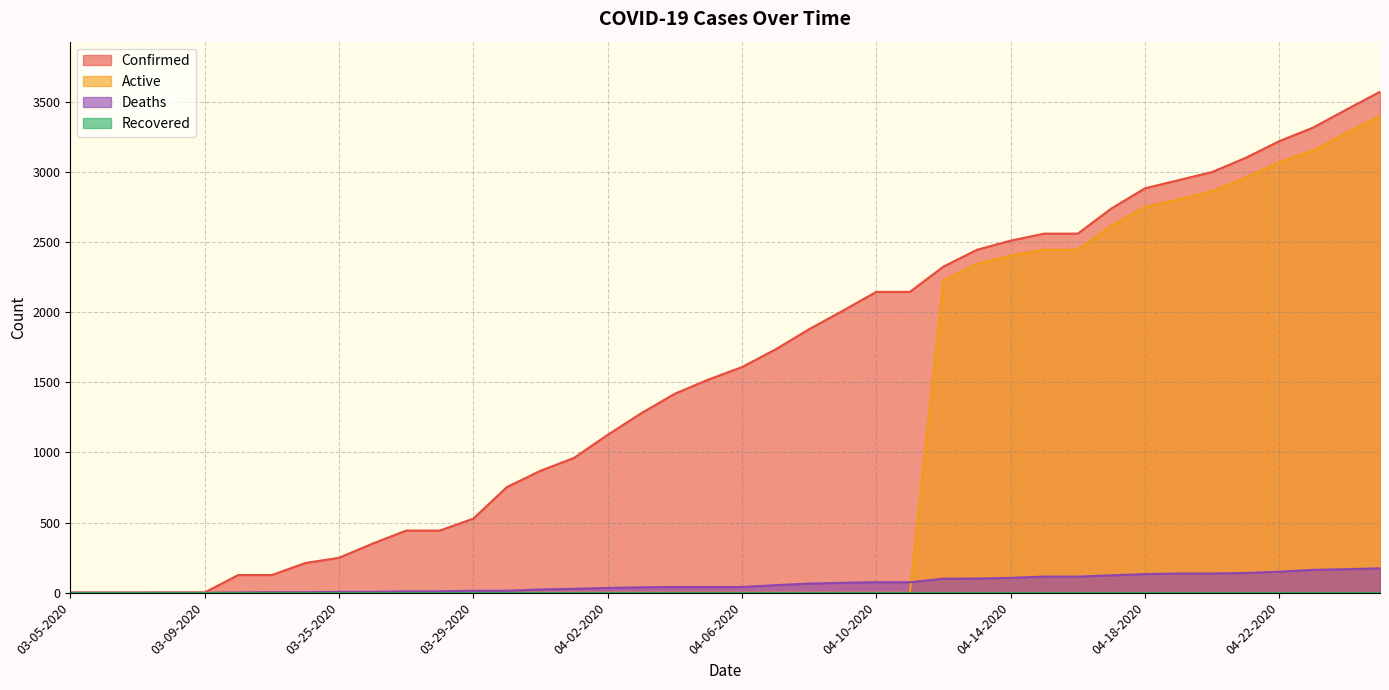

What is the difference between the maximum and minimum values in the Confirmed series?

3569